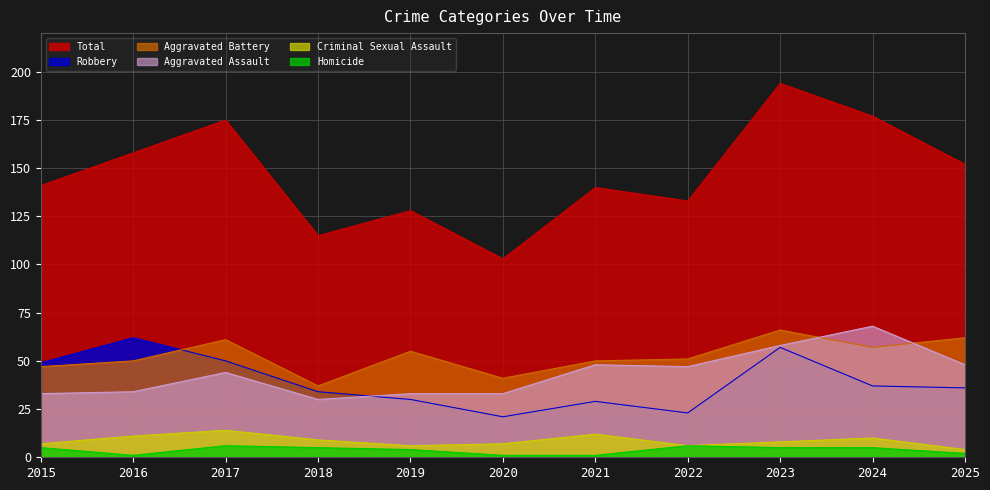

Where does the Aggravated Battery series first go above 51?

2017